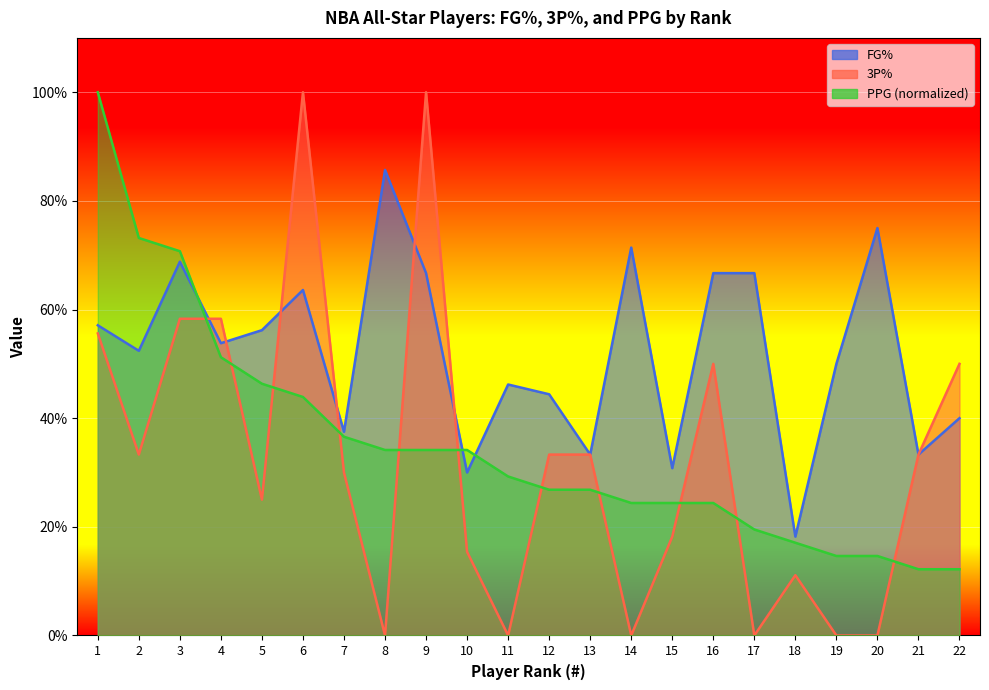

Reading left to right, what are all the values shown in this chart?

FG%: 0.6	0.5	0.7	0.5	0.6	0.6	0.4	0.9	0.7	0.3	0.5	0.4	0.3	0.7	0.3	0.7	0.7	0.2	0.5	0.8	0.3	0.4
3P%: 0.6	0.3	0.6	0.6	0.2	1.0	0.3	0.0	1.0	0.2	0.0	0.3	0.3	0.0	0.2	0.5	0.0	0.1	0.0	0.0	0.3	0.5
PPG: 1.0	0.7	0.7	0.5	0.5	0.4	0.4	0.3	0.3	0.3	0.3	0.3	0.3	0.2	0.2	0.2	0.2	0.2	0.1	0.1	0.1	0.1